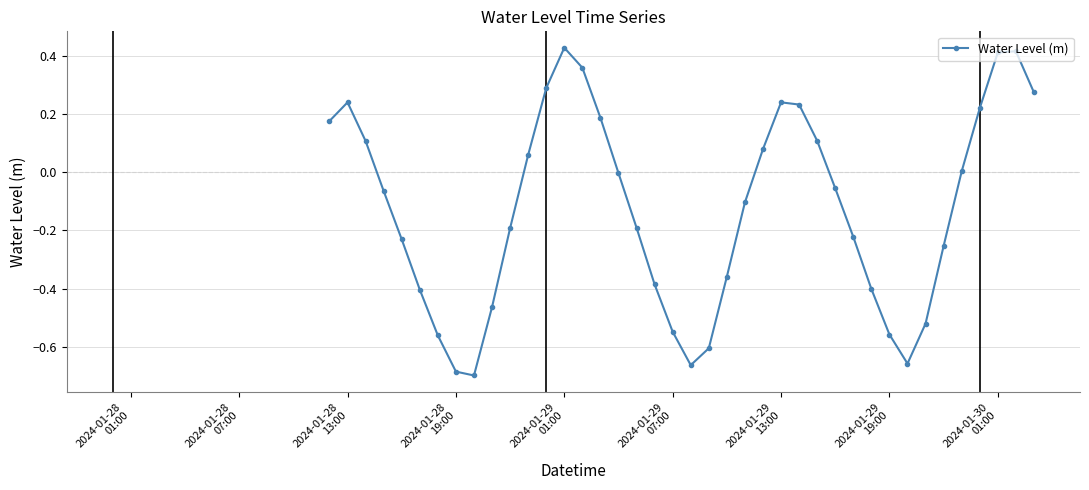

Is this an area chart (filled region under the line)?

No